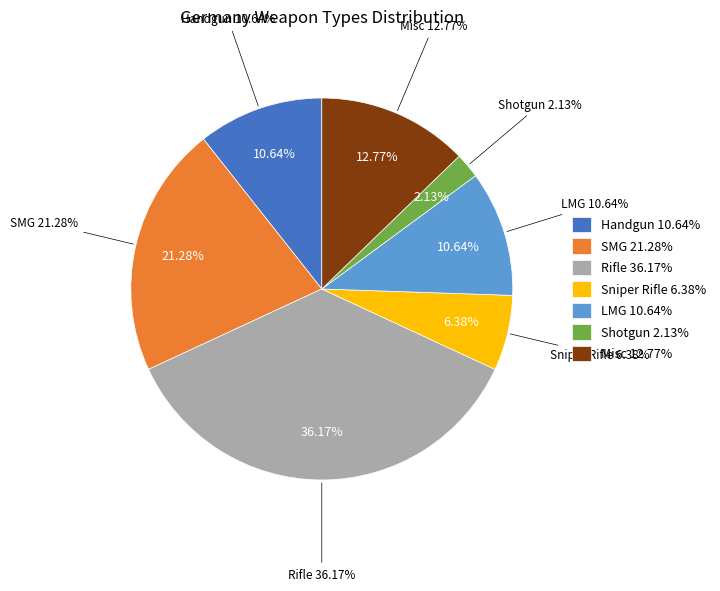

What percentage is the Shotgun slice, to the nearest percent?

2%